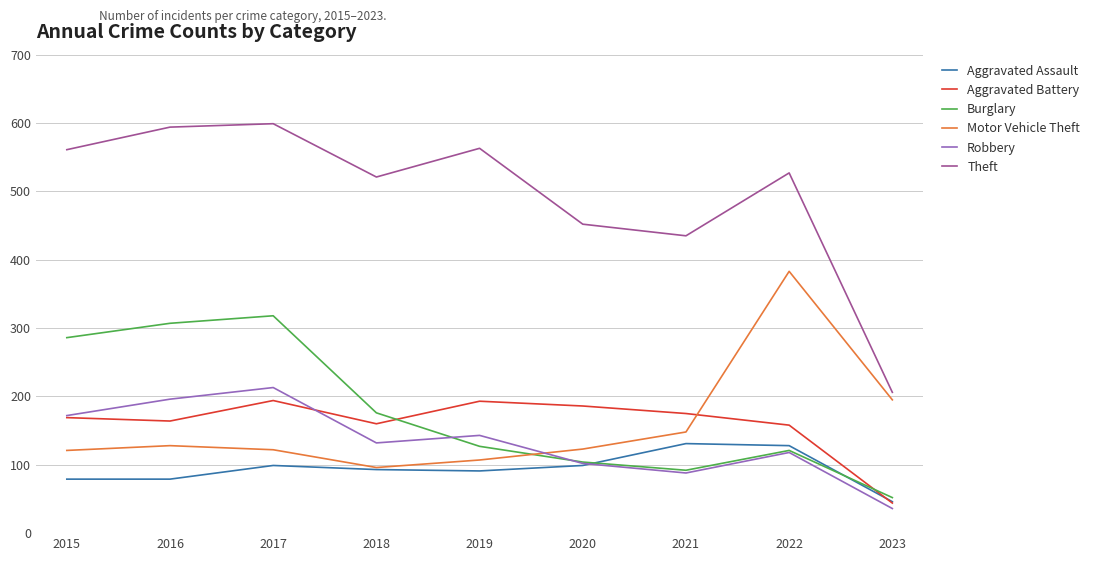

Which series has the widest spread of values?

Theft